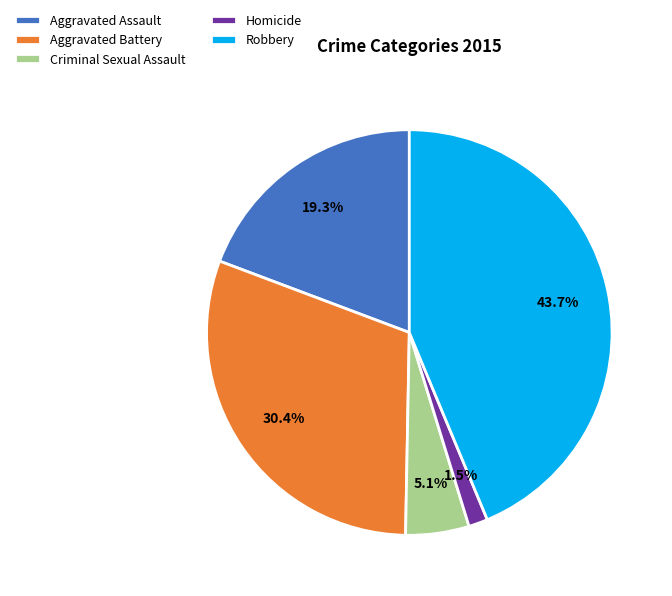

Which has a higher value, Robbery or Criminal Sexual Assault?

Robbery